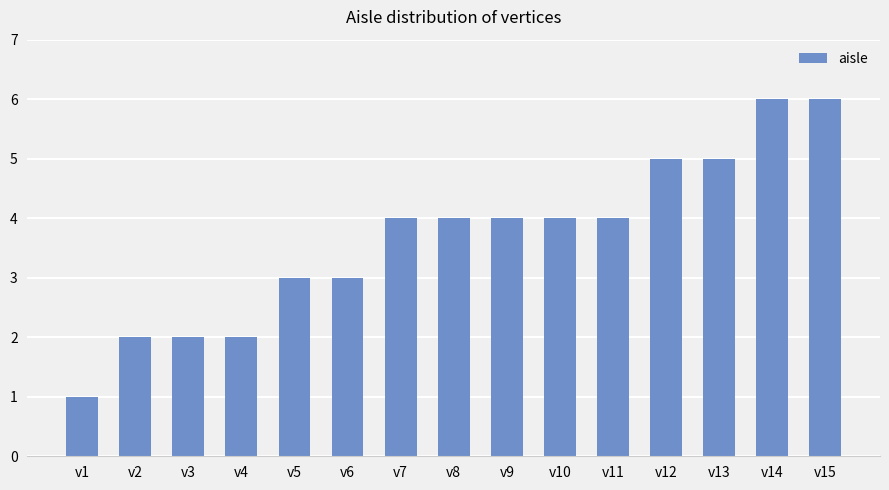

Which category has the lowest value across all series?

v1